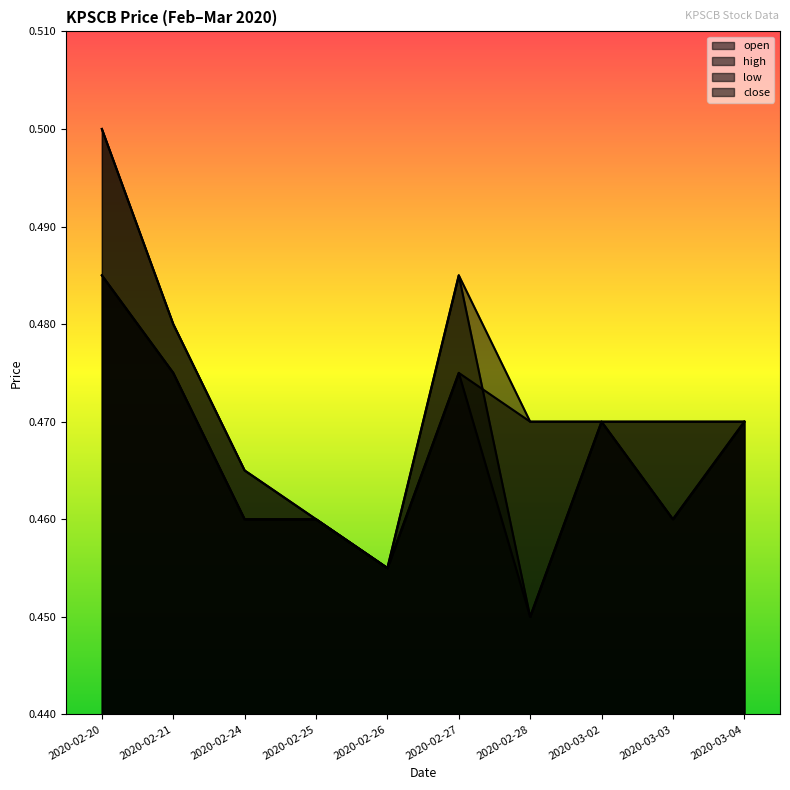

Is the value of low at 2020-02-21 greater than the value of close at 2020-02-21?

No